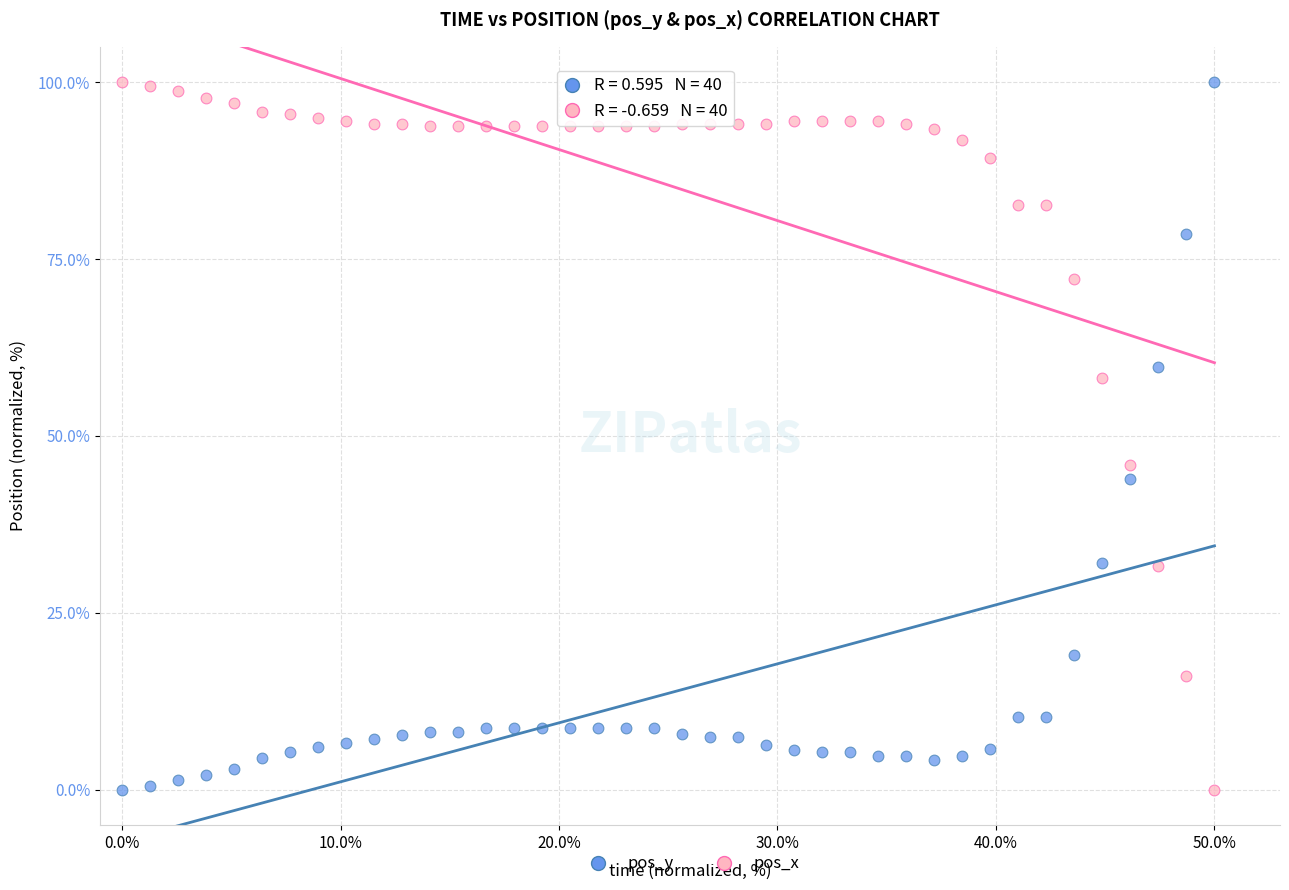

What is the X range (max minus min) for the scatter plot?

50.0